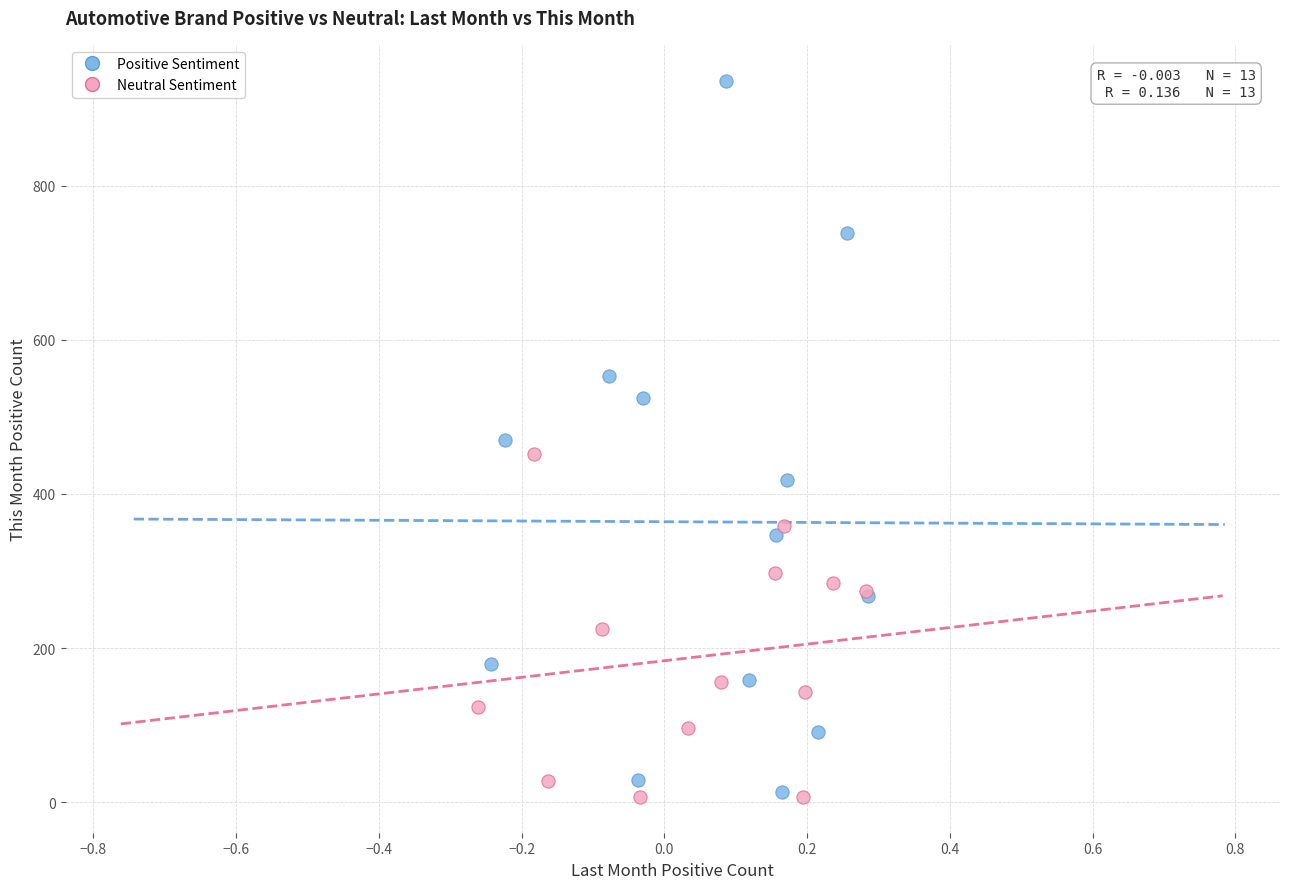

Which series reaches the maximum Y coordinate?

Positive Sentiment